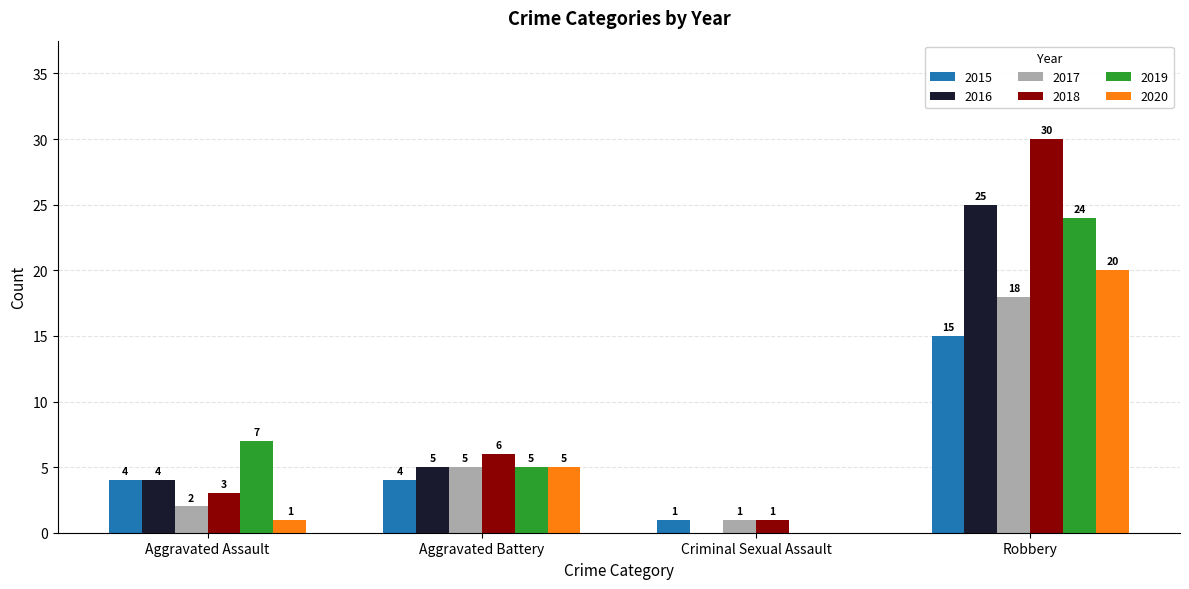

At which category is the sum across all series the highest?

Robbery